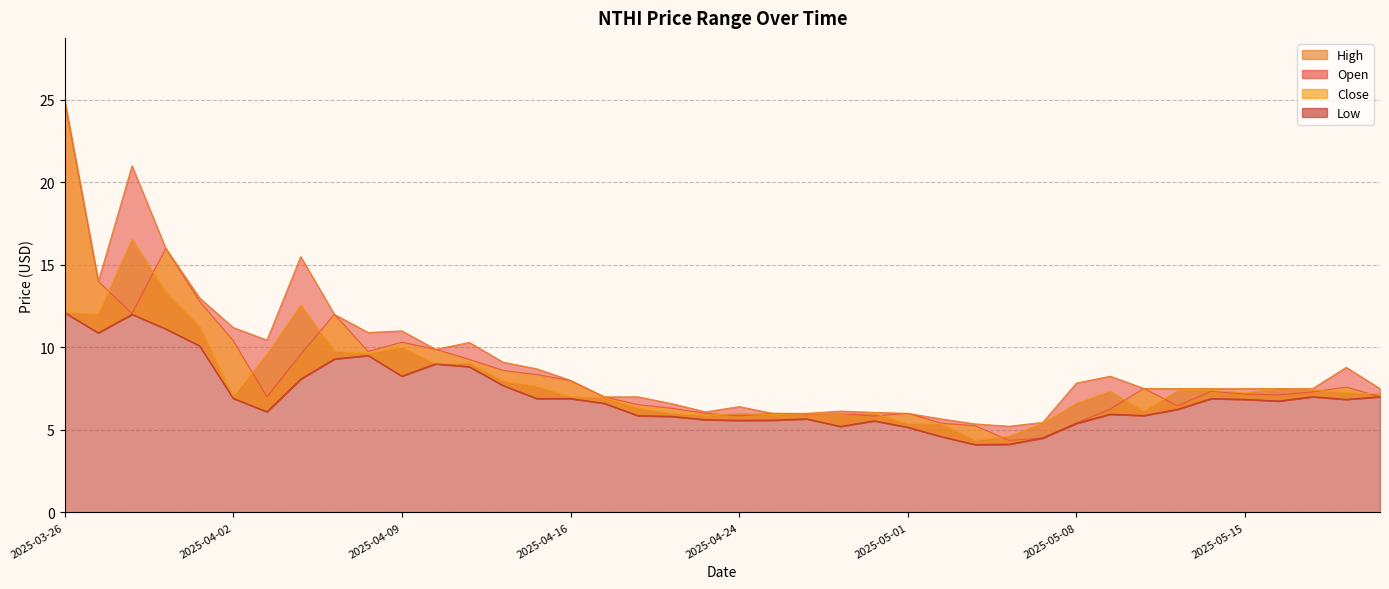

Which category has the lowest value across all series?

2025-05-05